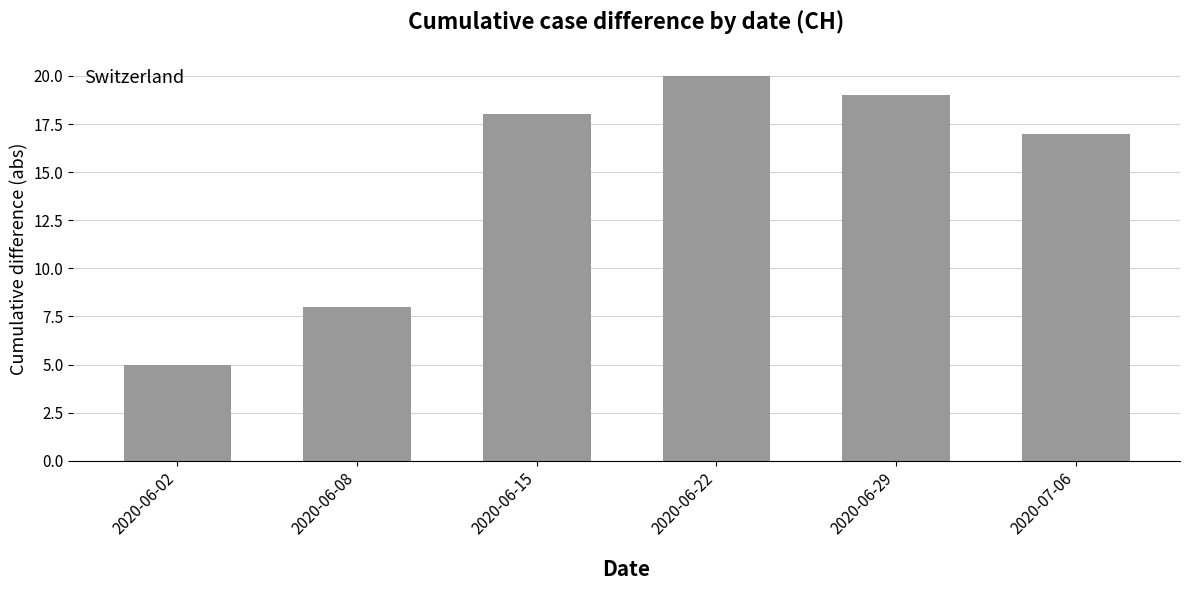

Count the number of categories in the chart.

6